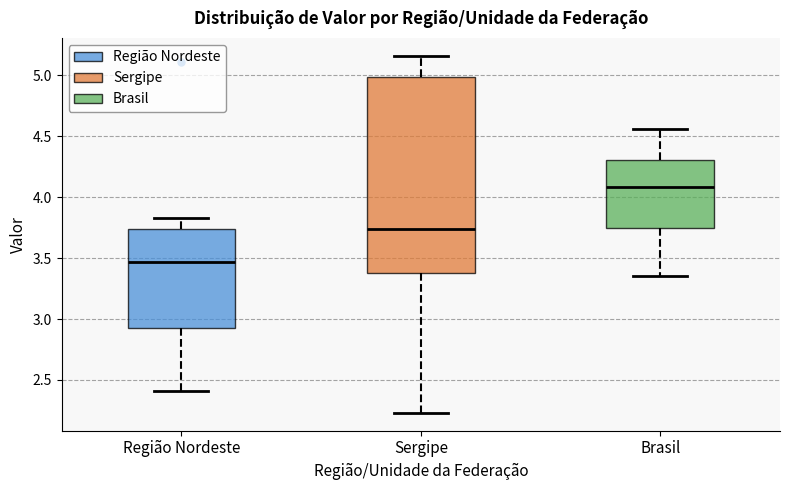

Where does the upper whisker of the box for Sergipe end on the y-axis? The values are not printed on the chart, so give them approximately, as read against the axis.

5.15